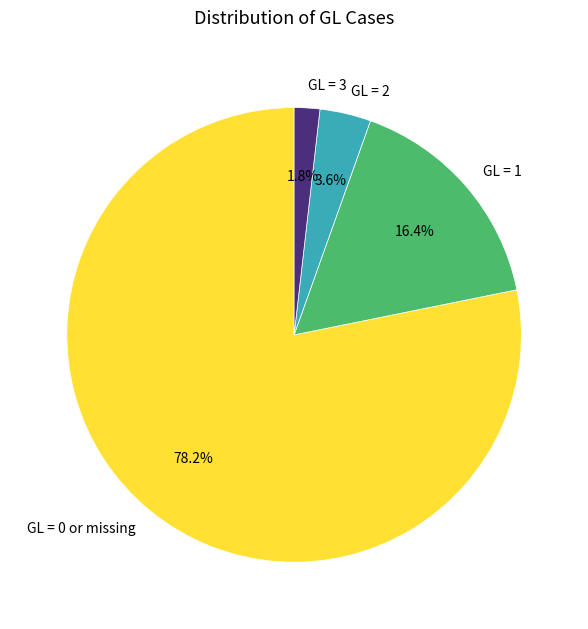

Do GL = 3 and GL = 2 together represent more than half of the pie?

No